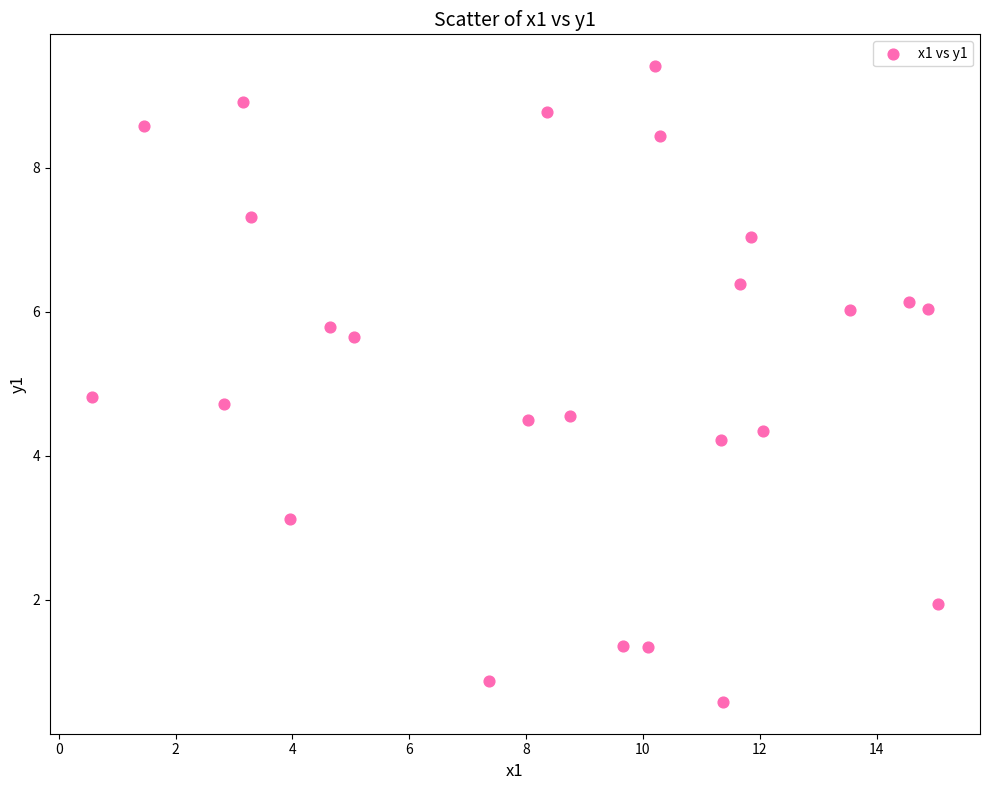

What Y value in the scatter plot is closest to 4?

4.2